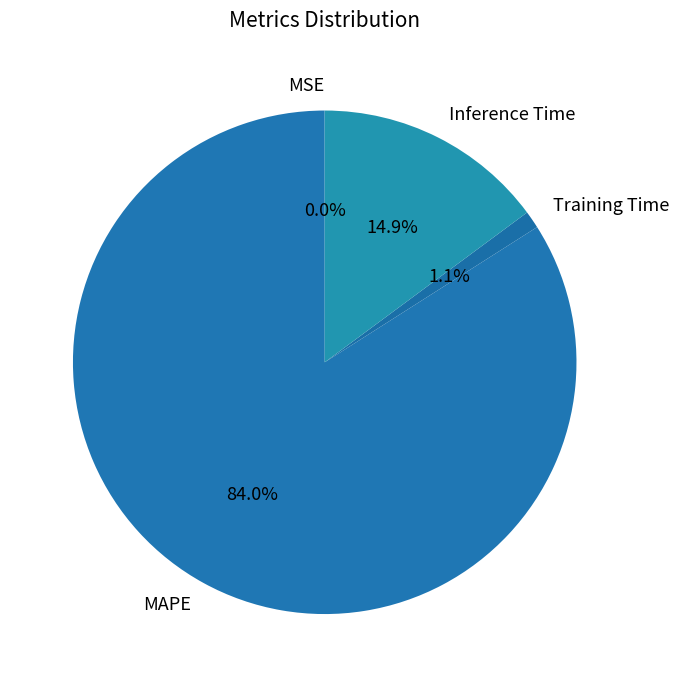

Between Inference Time and Training Time, which is larger?

Inference Time